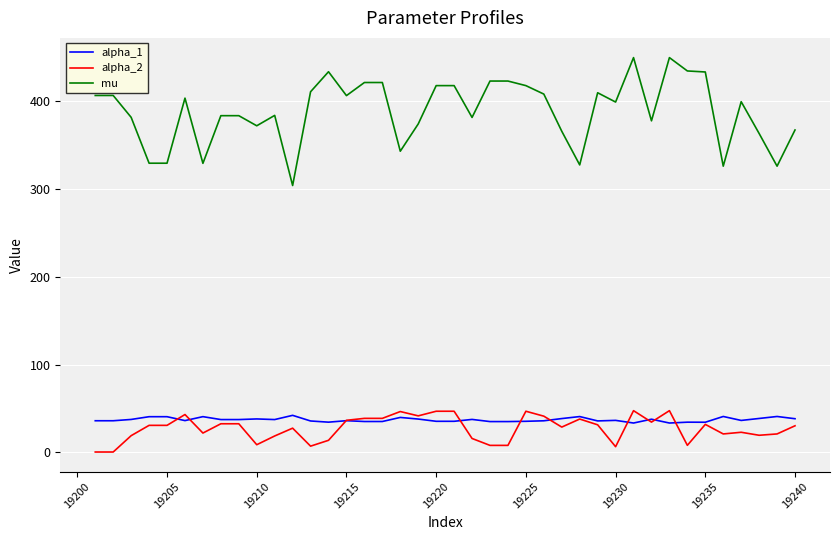

Is this an area chart (filled region under the line)?

No